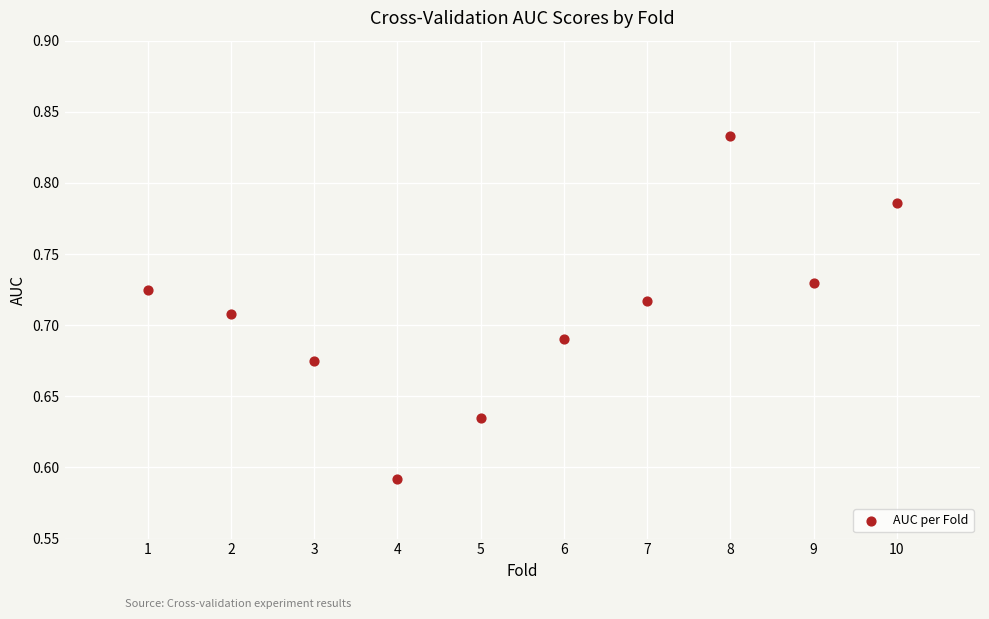

What is the average X value?

5.5